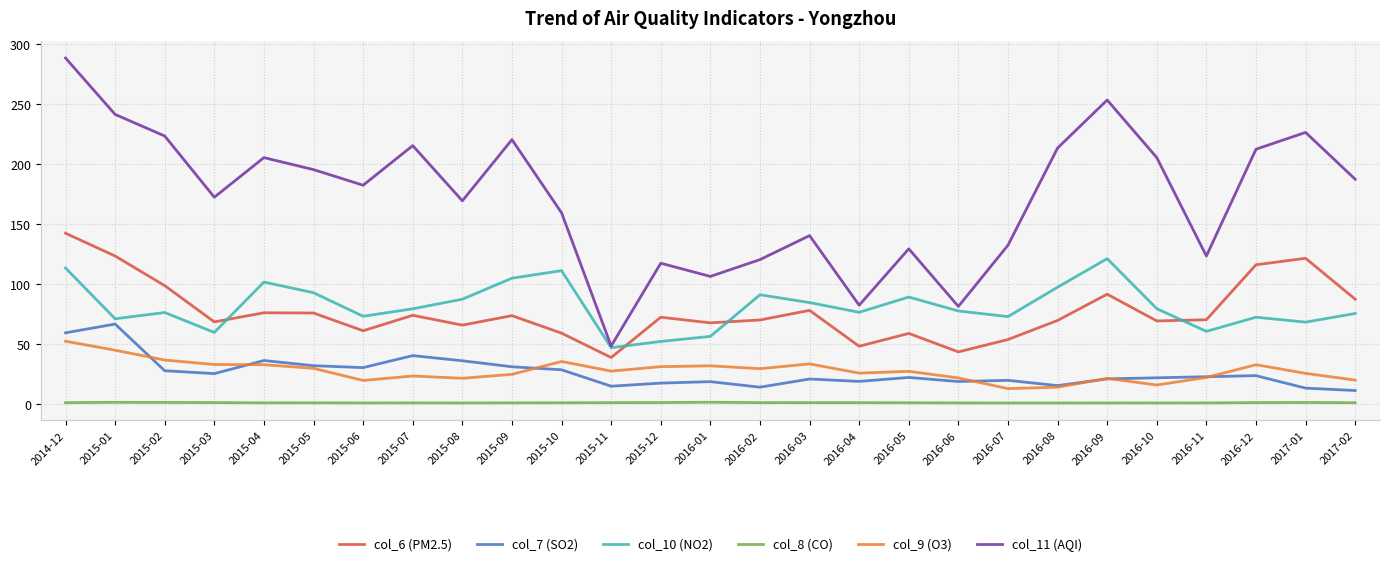

True or false: col_10 (NO2) and col_7 (SO2) intersect in this chart.

False